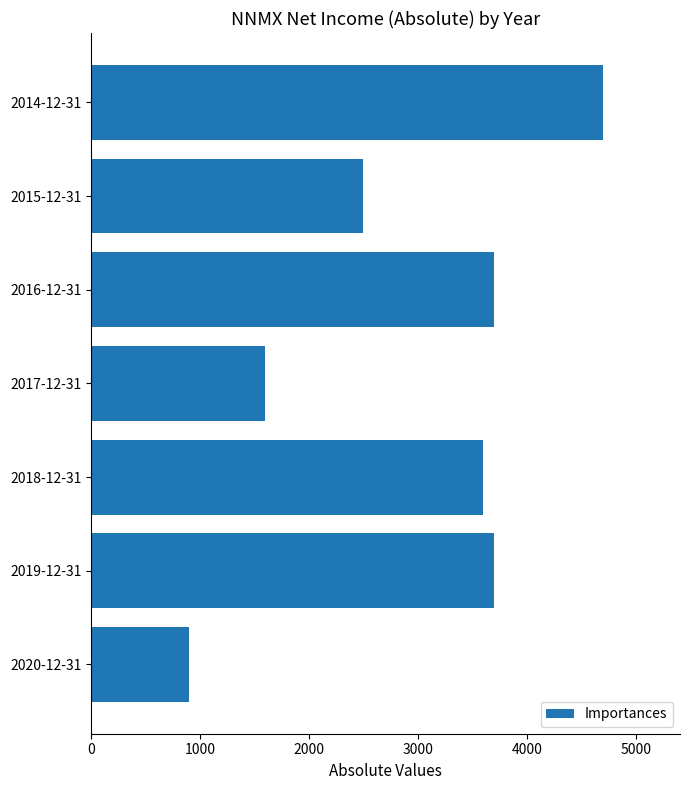

What is the average value?

2957